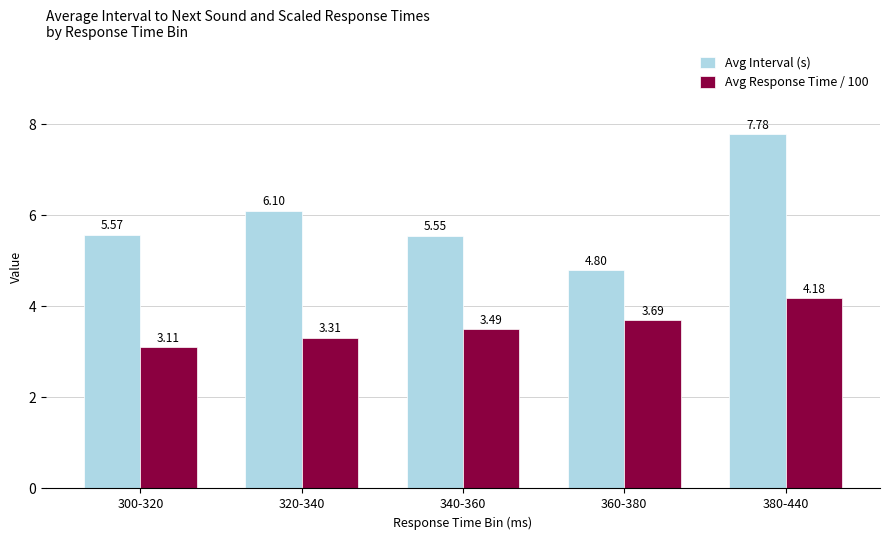

Rank the series at 340-360 from highest to lowest value.

Avg Interval (s), Avg Response Time / 100